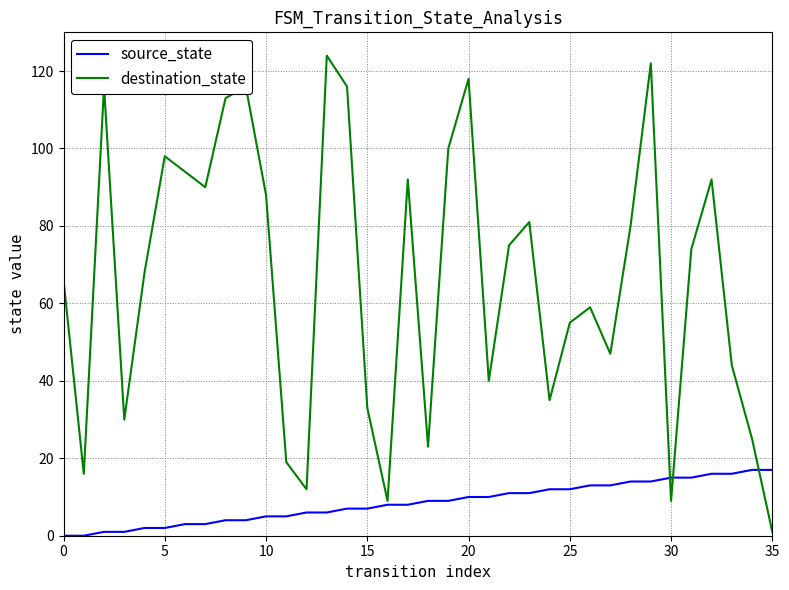

Which series has the largest total across all categories?

destination_state